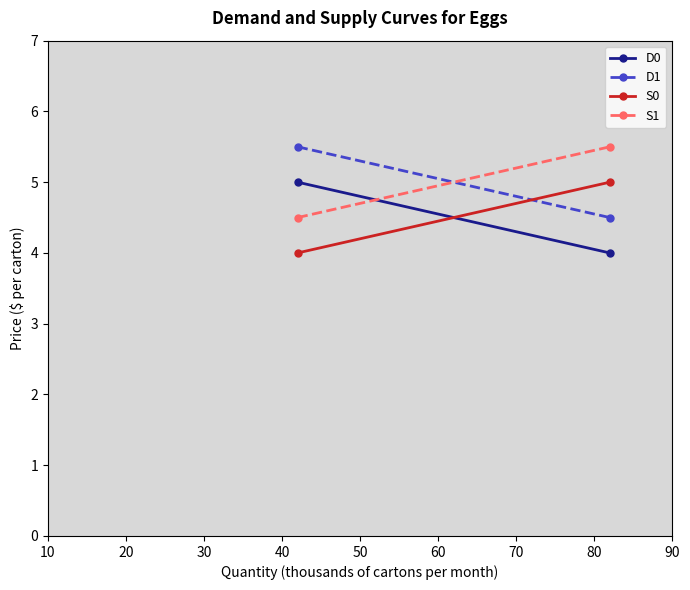

Rank the series at 10 from lowest to highest value.

S0, S1, D0, D1